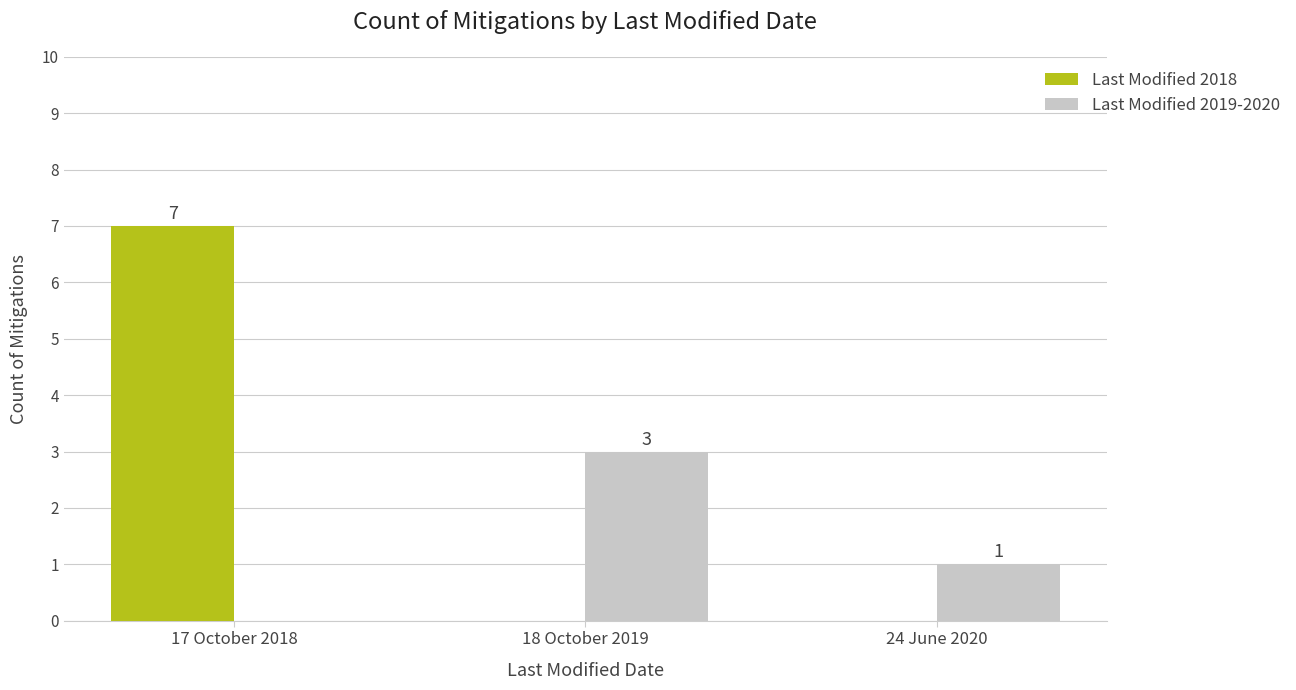

How many groups of bars are there?

3